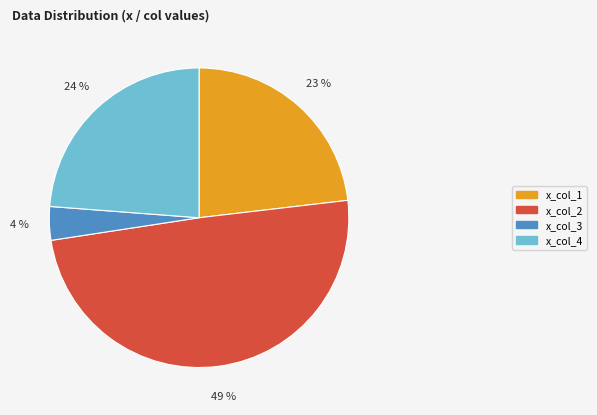

Is there any slice that represents more than half of the pie?

No